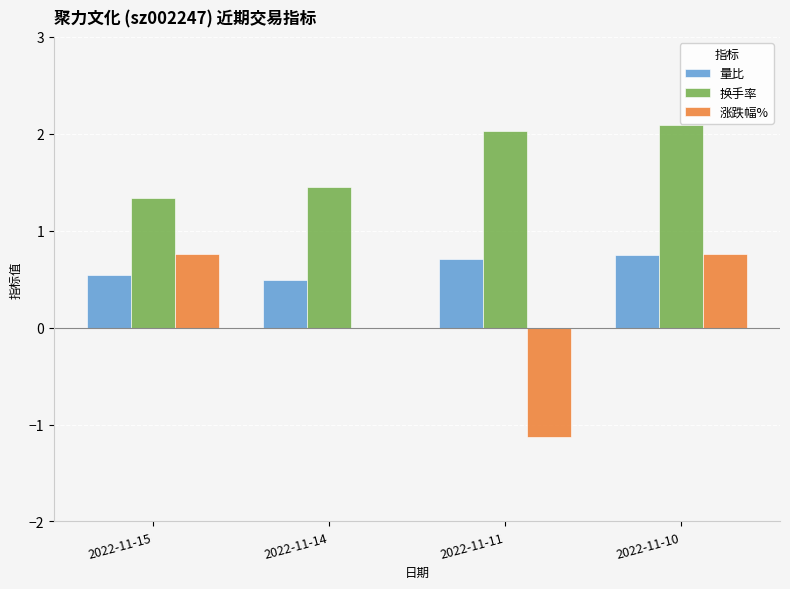

What is the sum of the 涨跌幅% values at 2022-11-15 and 2022-11-10?

1.5